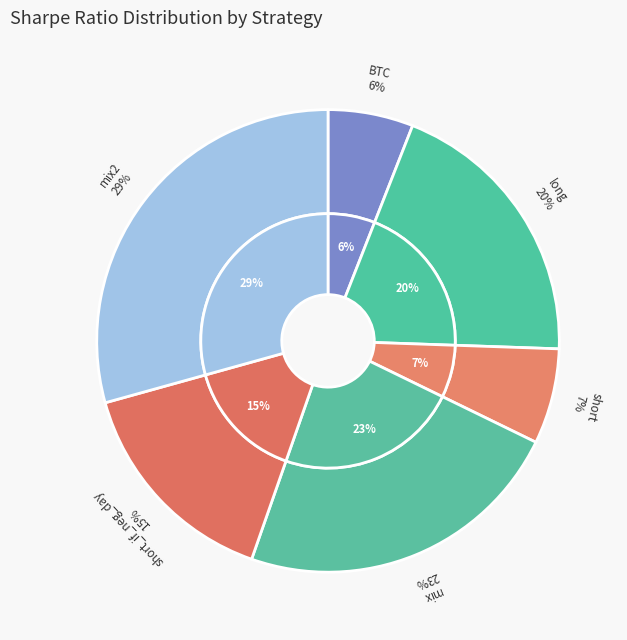

Is it true that mix2 is 29% of the pie?

True